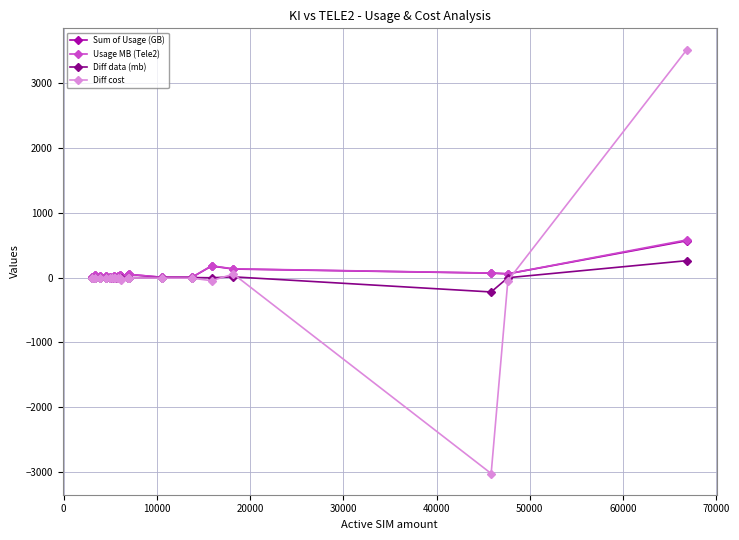

Which series has the largest range (max minus min)?

Diff cost